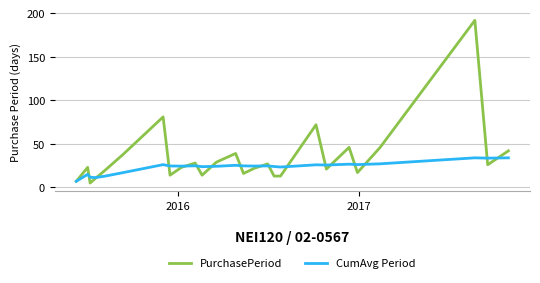

What is the sum of all CumAvg Period values?

602.7